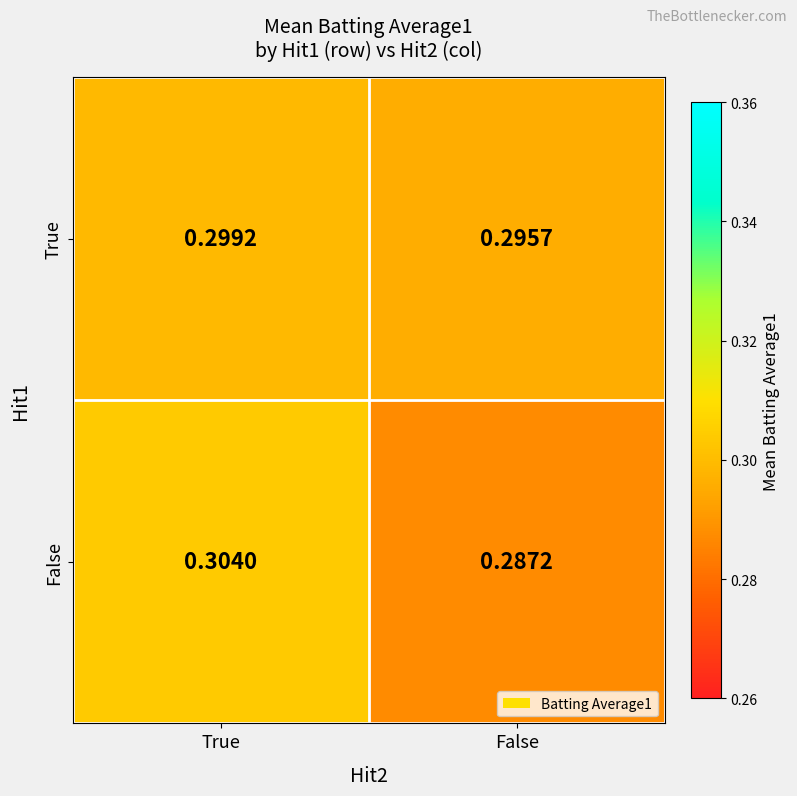

At which label is True closest to 0?

False